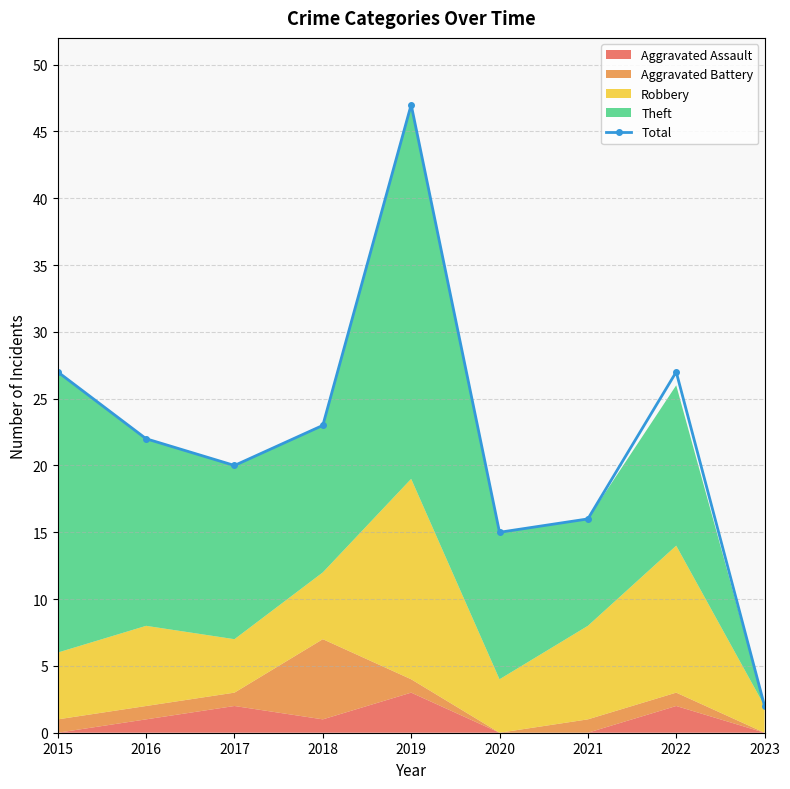

What is the smallest value displayed?

2